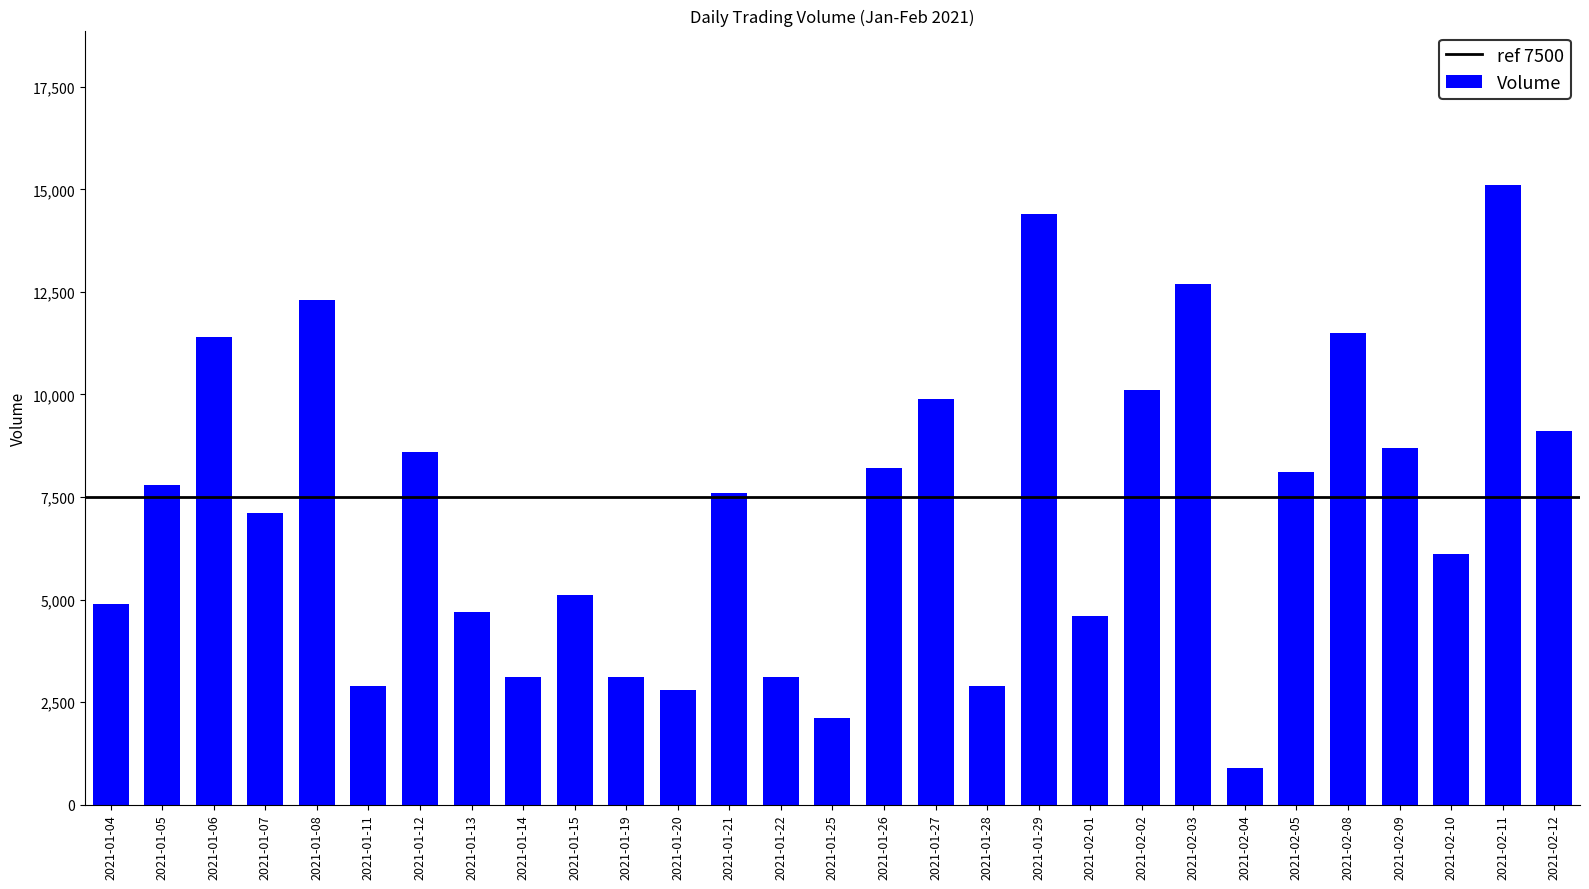

Which has a higher value, 2021-01-13 or 2021-01-06?

2021-01-06